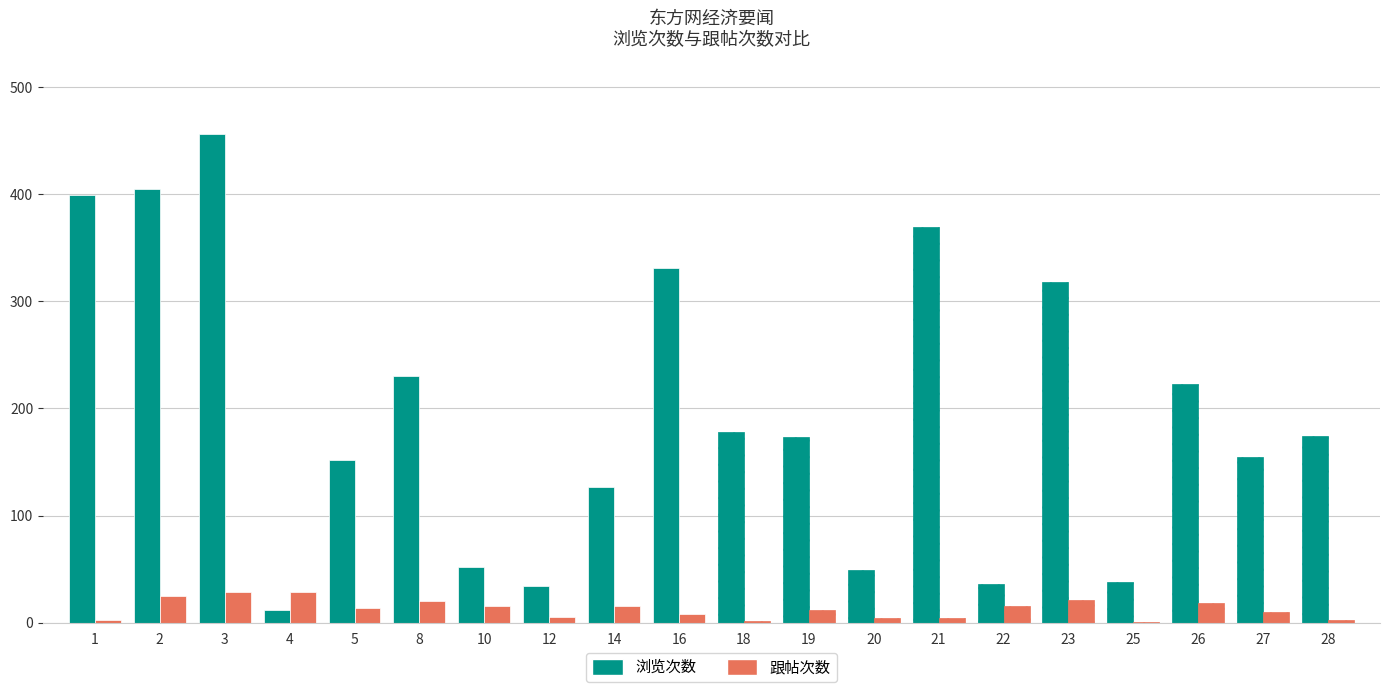

Reading left to right, transcribe all the data shown in this chart.

浏览次数: 1=399	2=405	3=456	4=12	5=152	8=230	10=52	12=34	14=127	16=331	18=178	19=173	20=49	21=369	22=36	23=318	25=38	26=223	27=155	28=174
跟帖次数: 1=3	2=25	3=29	4=29	5=14	8=20	10=16	12=5	14=16	16=8	18=2	19=12	20=4	21=4	22=16	23=21	25=1	26=18	27=10	28=3